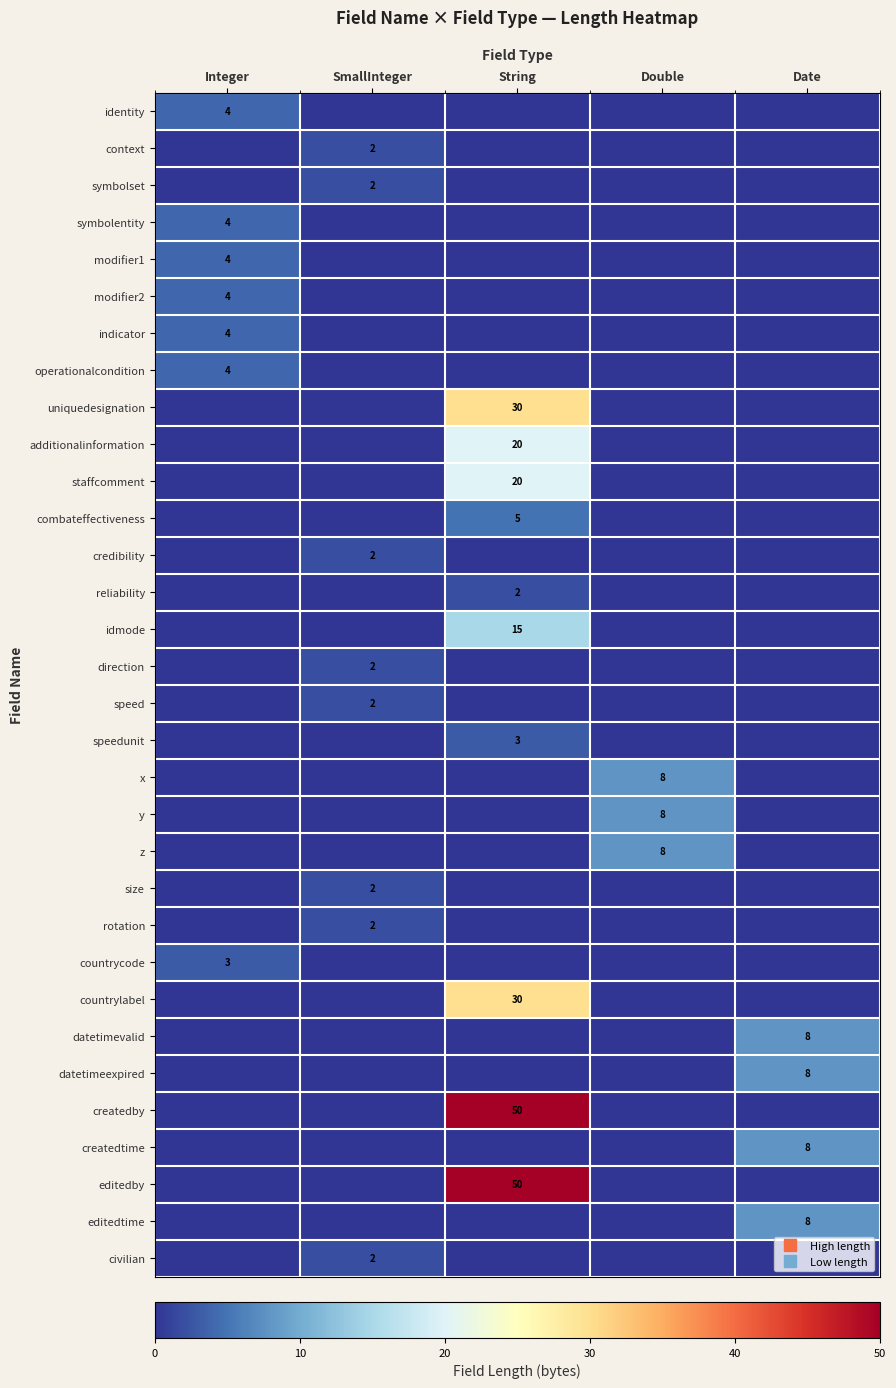

Rank the categories by symbolentity value from lowest to highest.

SmallInteger, String, Double, Date, Integer